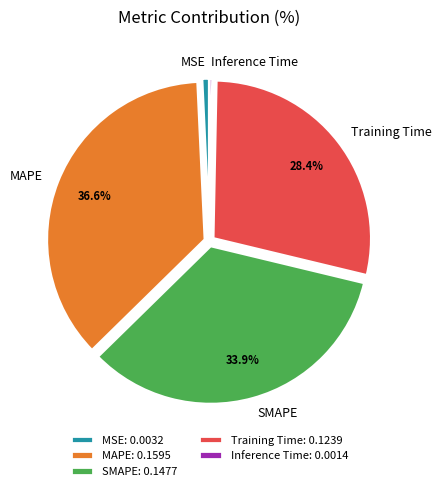

To the nearest percent, what portion does Training Time represent?

28%